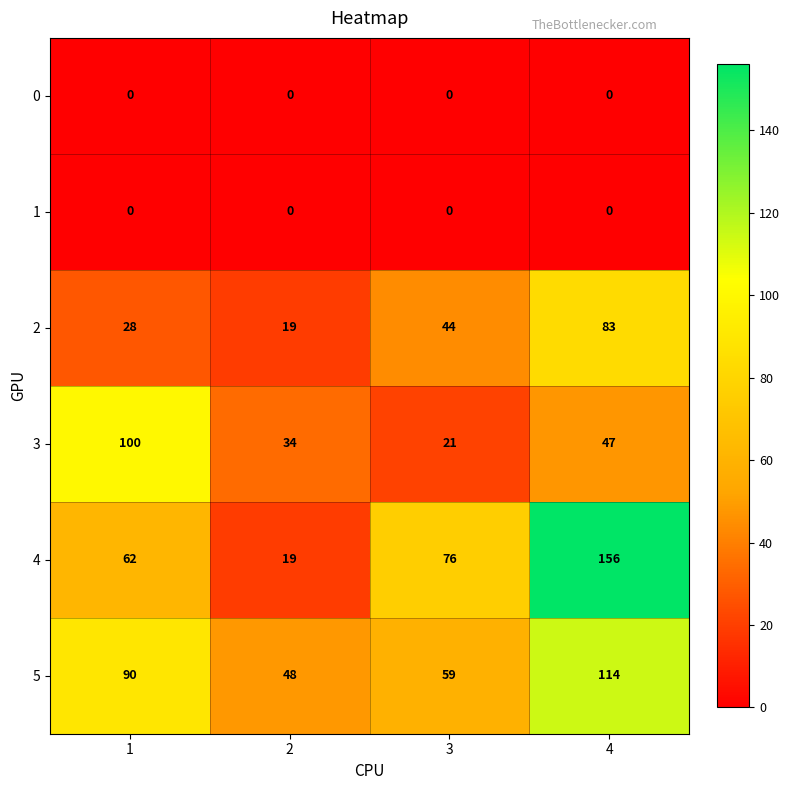

What is the greatest value displayed?

156